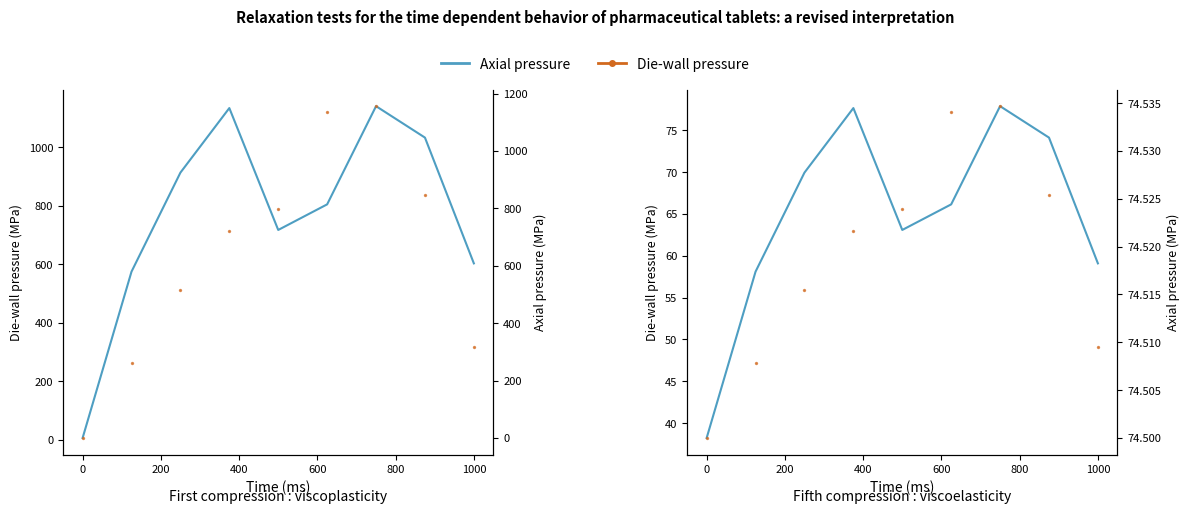

At how many categories does at least one series exceed 51?

9